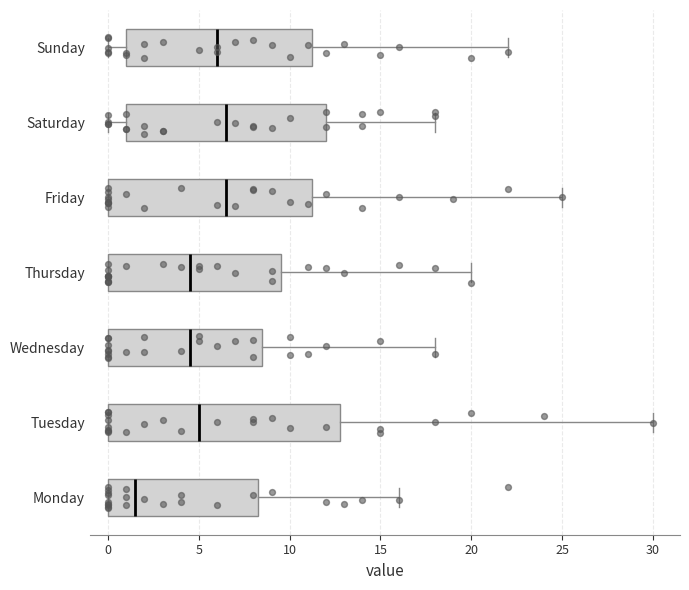

Where is the left edge of the box for Saturday on the x-axis? The values are not printed on the chart, so give them approximately, as read against the axis.

1.0